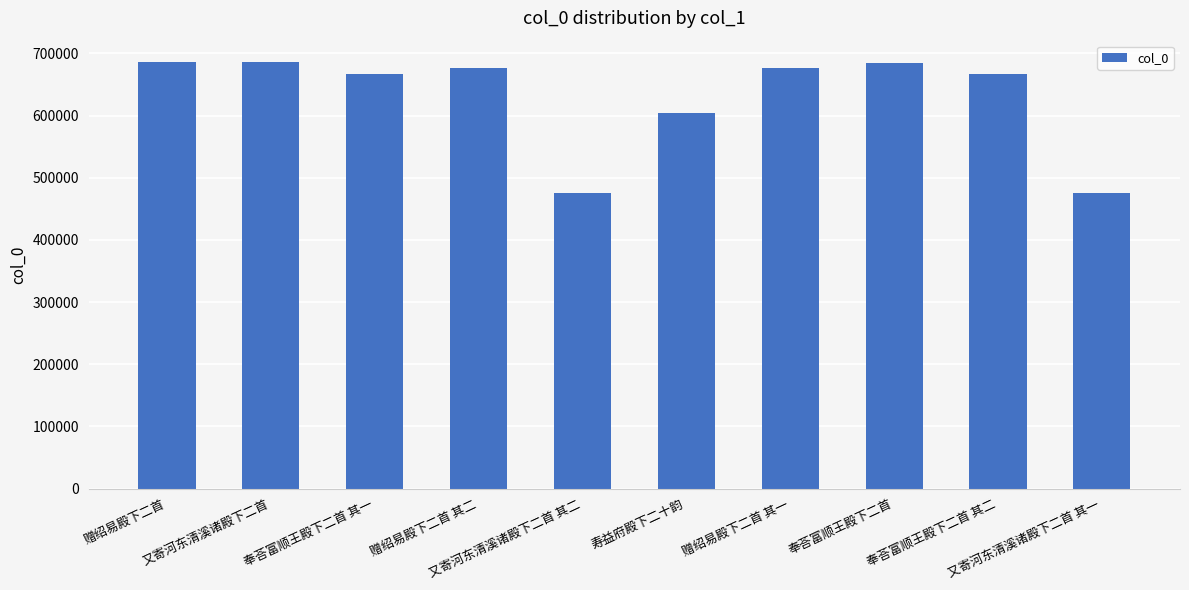

What is the average value?

630110